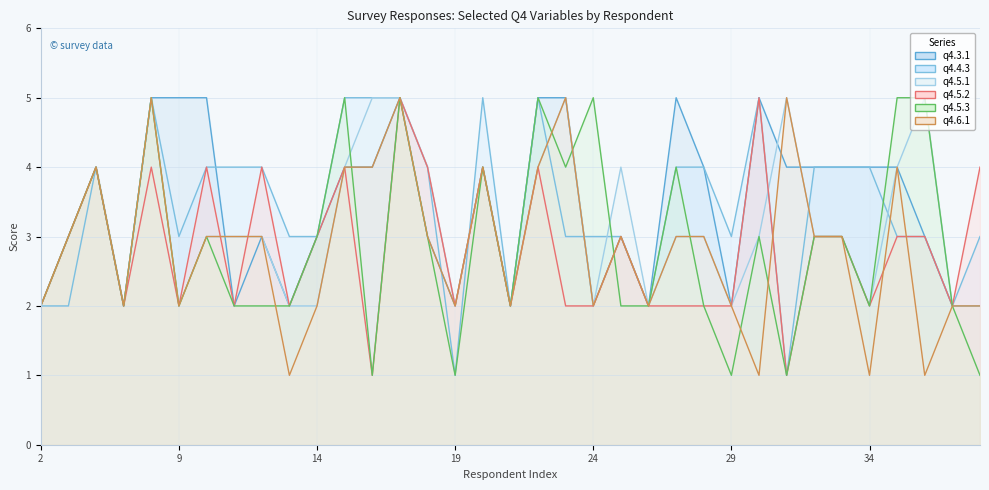

Count the q4.5.2 values in the range 2 to 4.

31